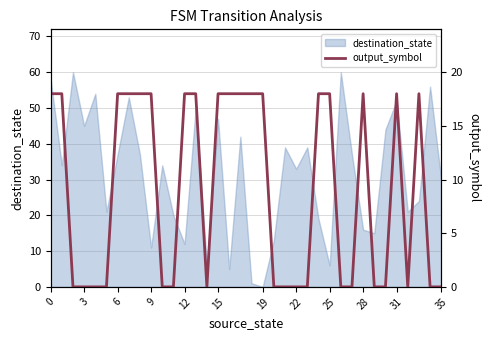

What is the highest value of the destination_state series?

60